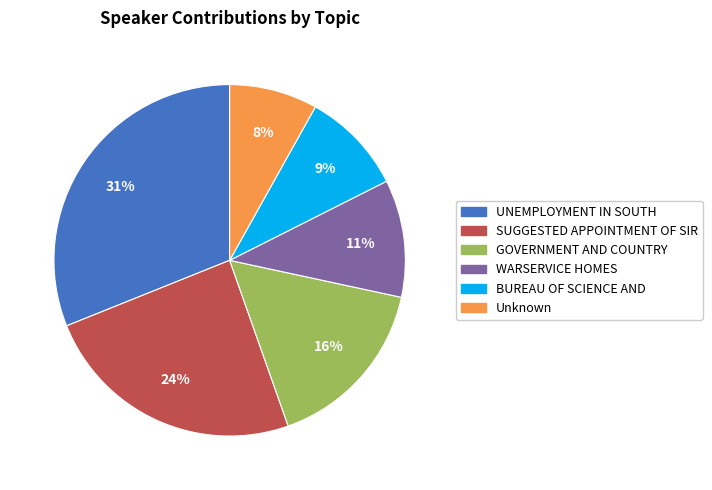

Approximately how many times larger is the value at UNEMPLOYMENT IN SOUTH compared to SUGGESTED APPOINTMENT OF SIR?

1.3